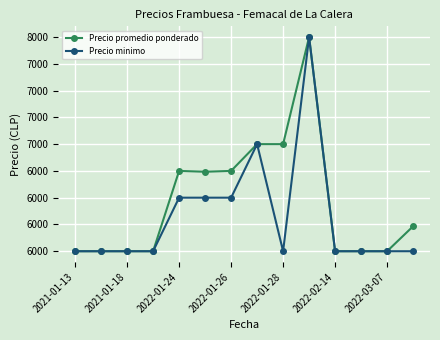

What are all the series names shown in the legend?

Precio promedio ponderado, Precio minimo